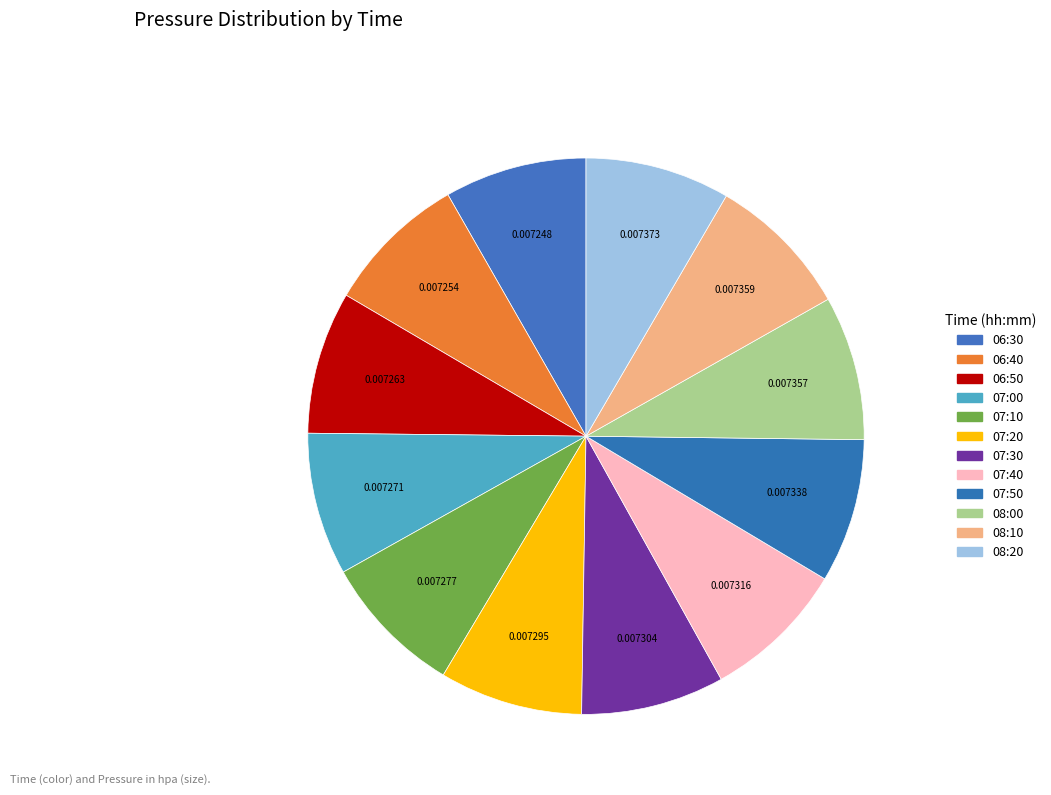

How many slices are in this pie chart?

12